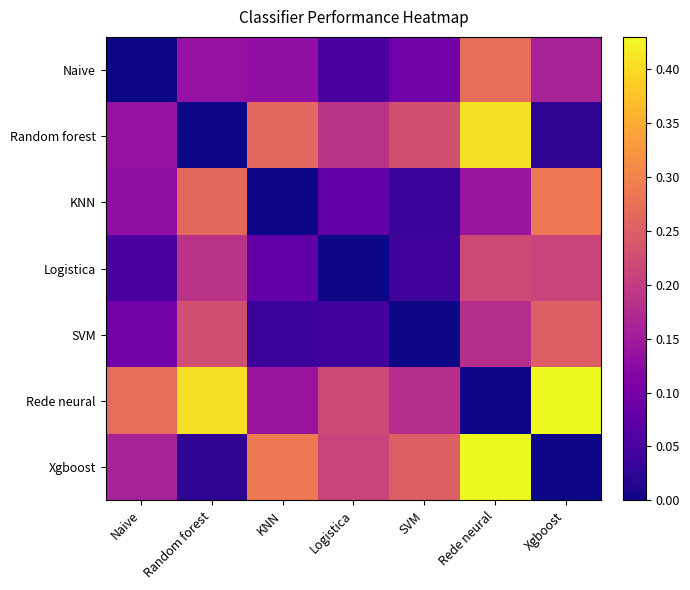

At how many categories does at least one series exceed 0?

7